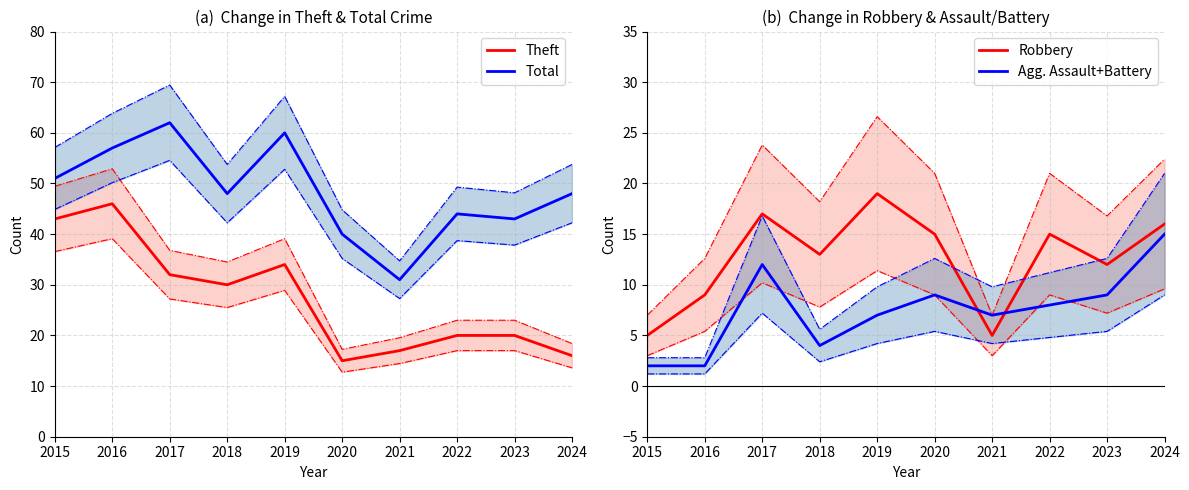

Where is the first local minimum for Theft?

2018